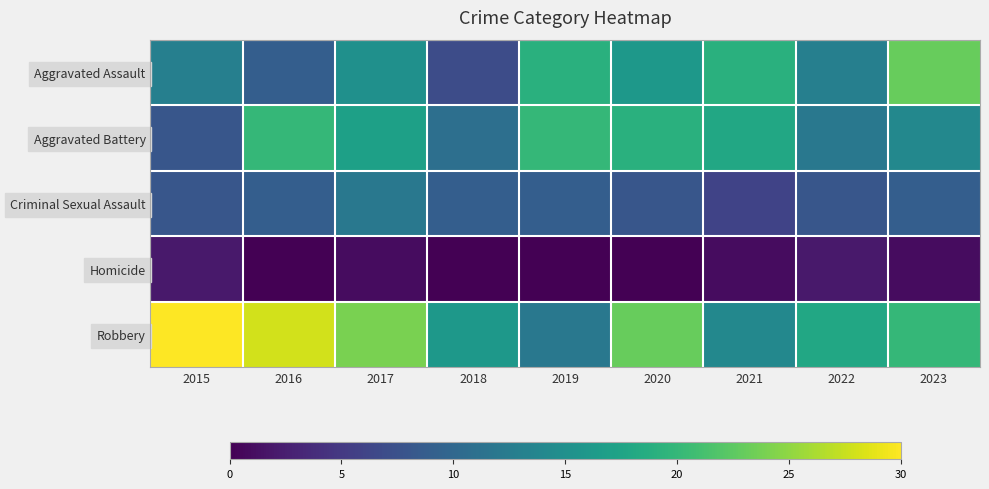

How many data points does each series have?

9